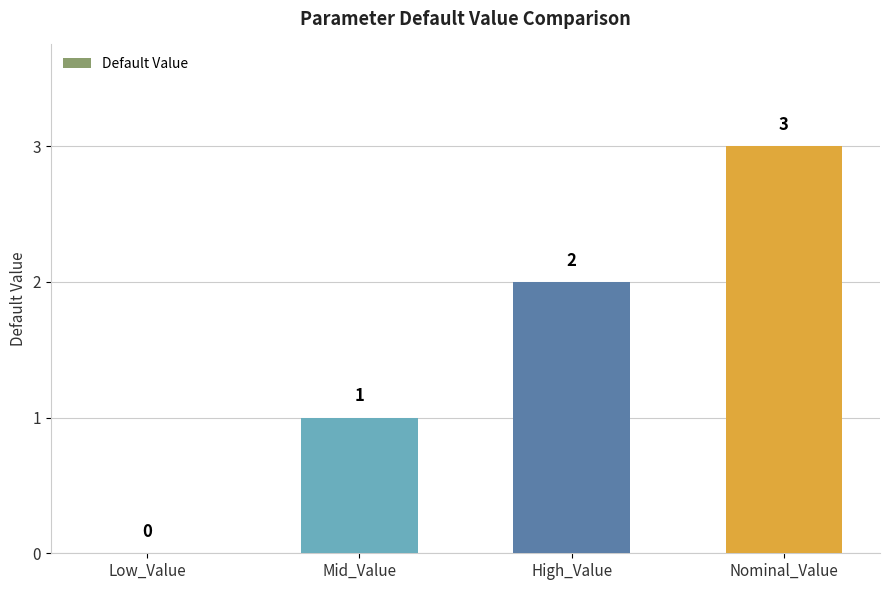

Reading left to right, list all the values displayed in this chart.

Low_Value=0	Mid_Value=1	High_Value=2	Nominal_Value=3